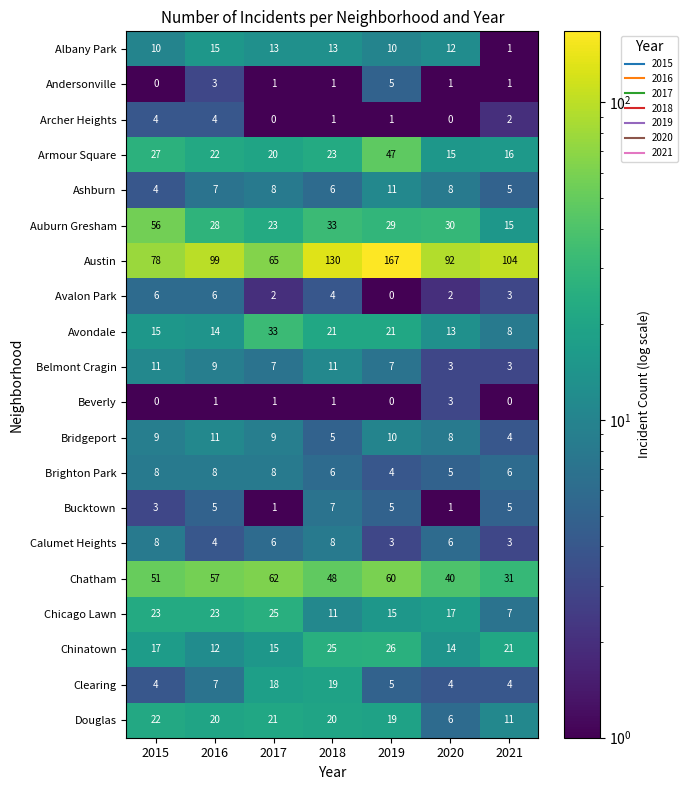

What is the difference between the maximum and minimum values in the Clearing series?

15